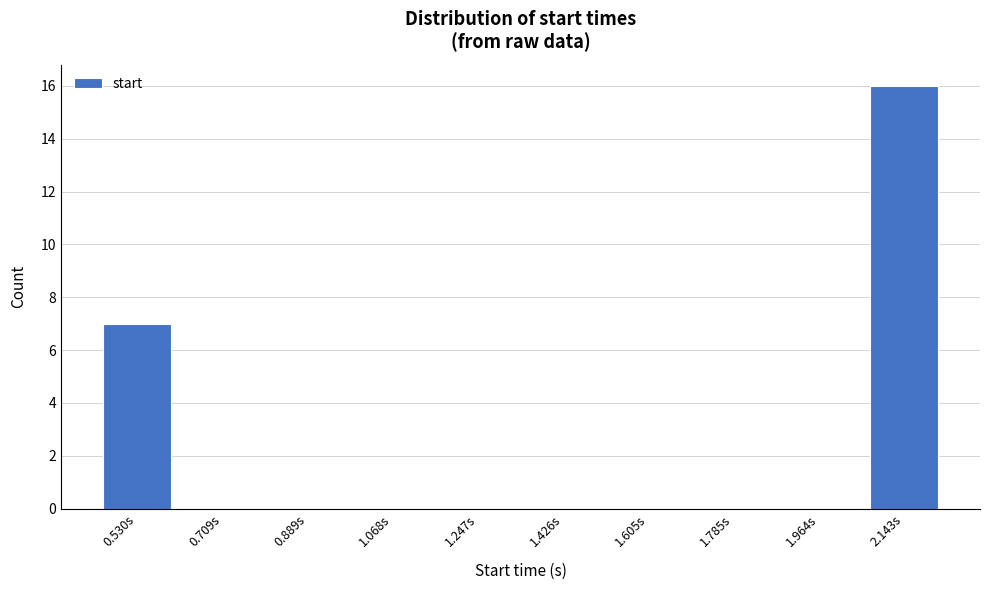

Reading left to right, what are all the values shown in this chart?

0.530s=7	0.709s=0	0.889s=0	1.068s=0	1.247s=0	1.426s=0	1.605s=0	1.785s=0	1.964s=0	2.143s=16